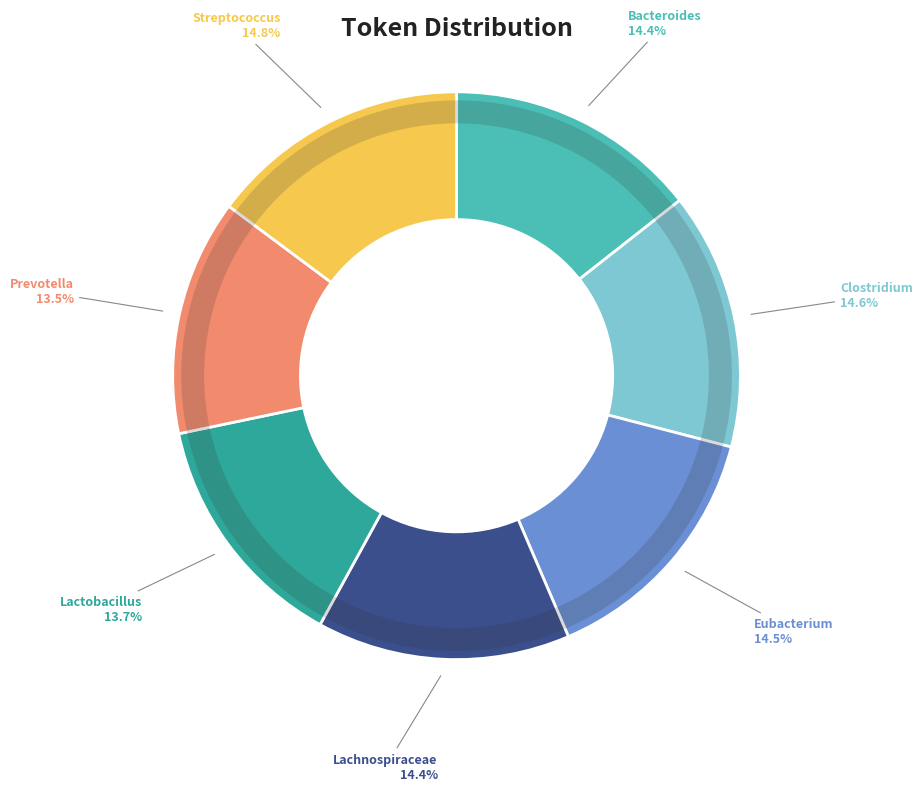

True or false: Bacteroides accounts for 14% of the total.

True